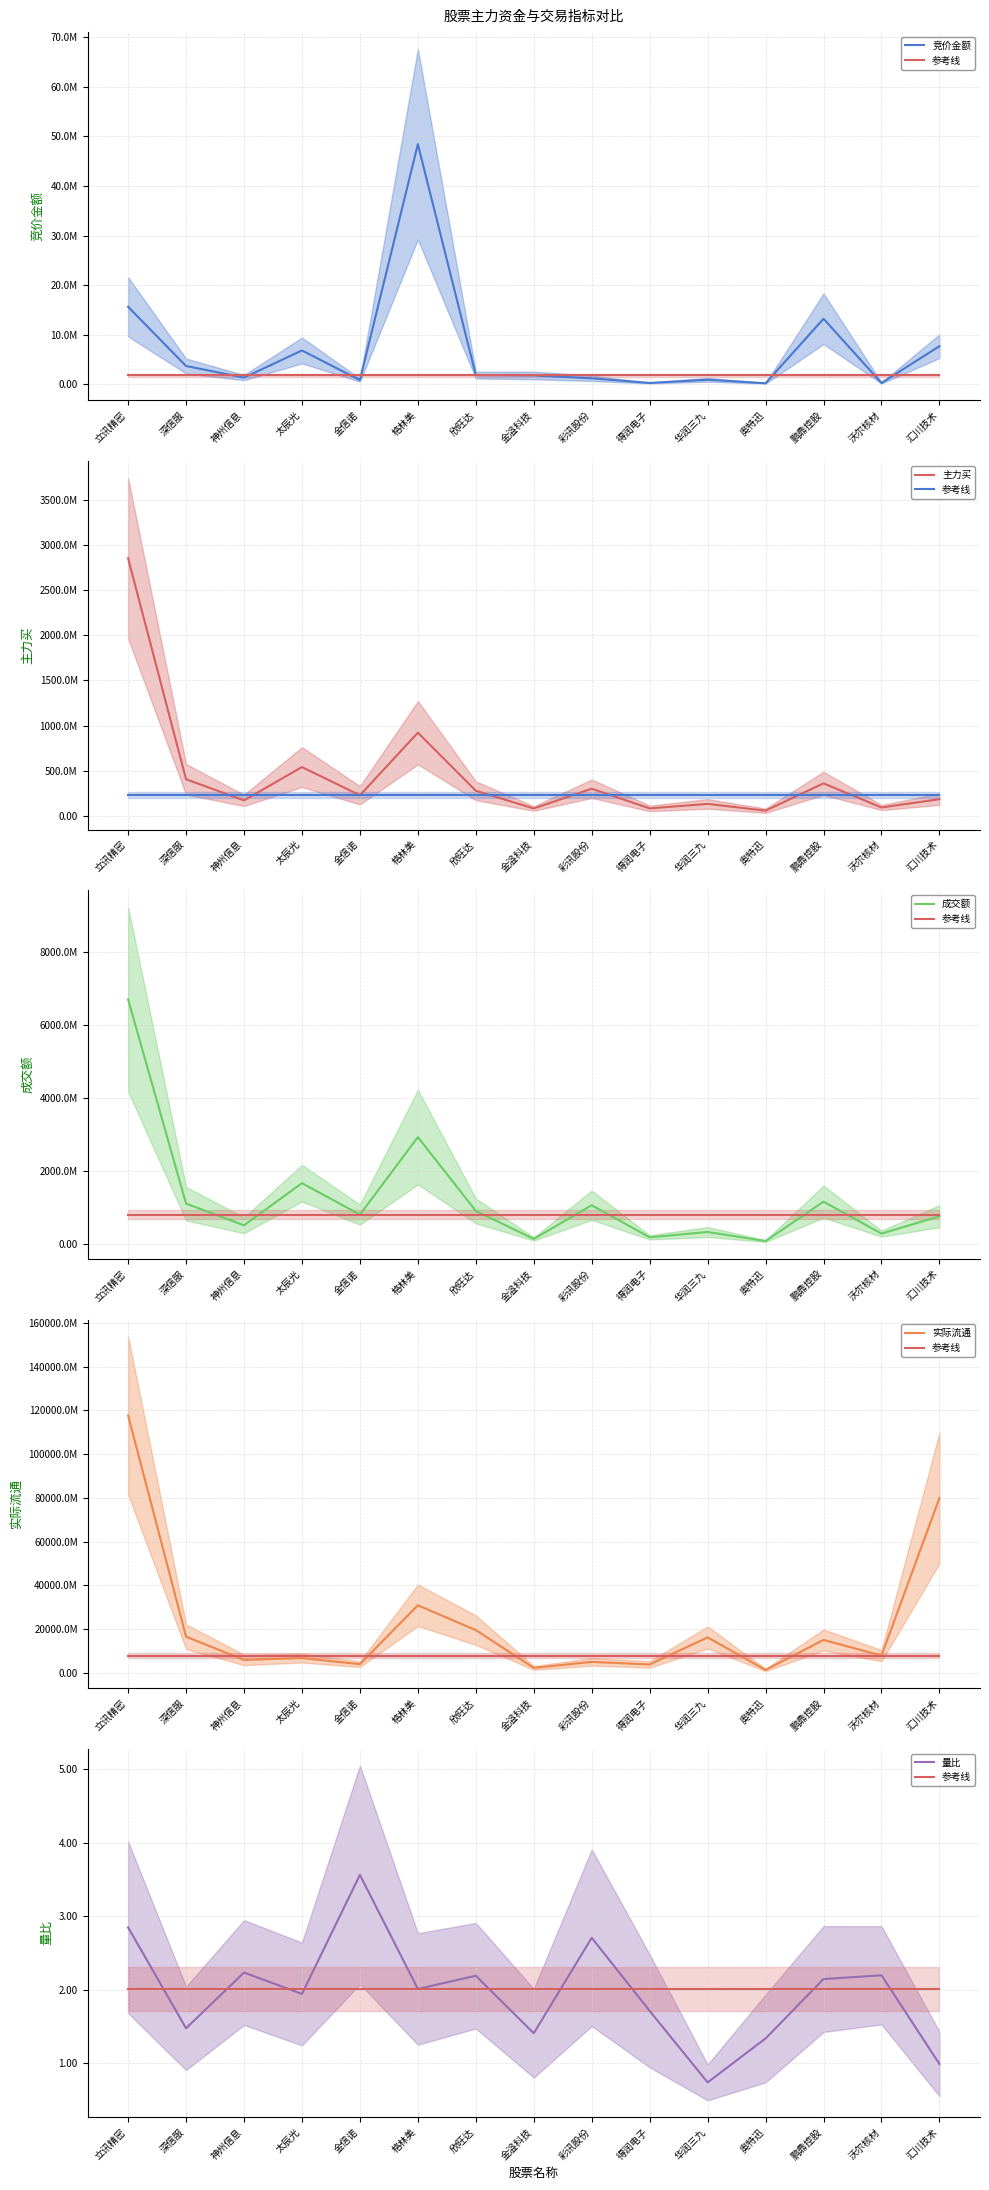

True or false: 成交额 and 量比 intersect in this chart.

False